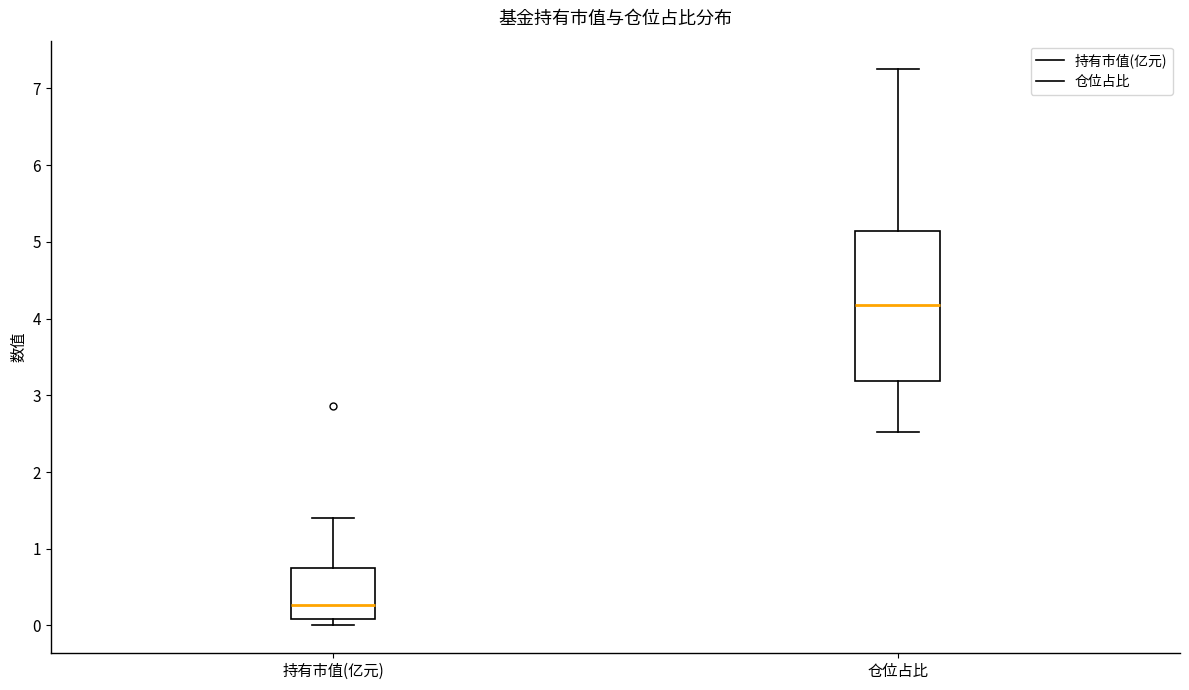

Which box has the lowest median line?

持有市值(亿元)